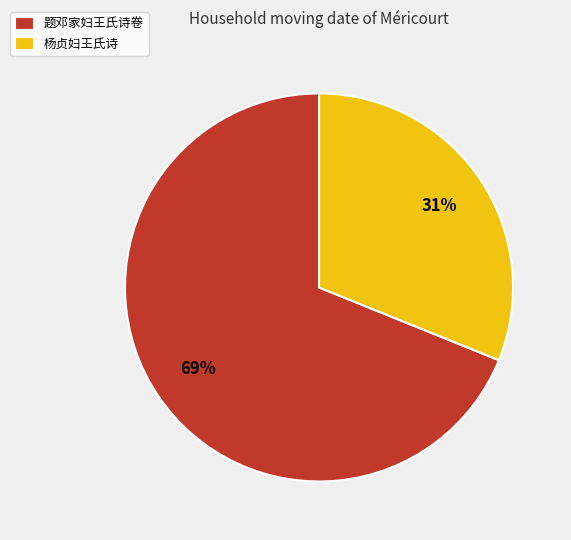

Which category has the biggest portion of the pie?

题邓家妇王氏诗卷